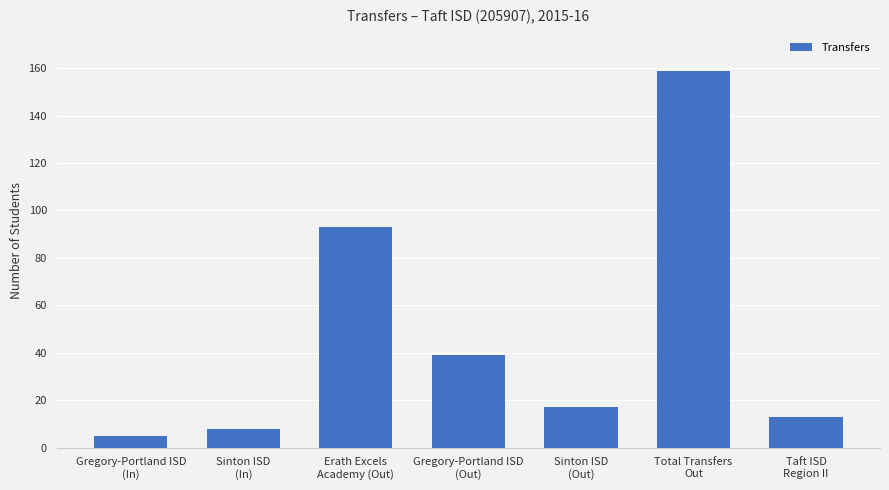

List the labels in order of value, largest first.

Total Transfers
Out, Erath Excels
Academy (Out), Gregory-Portland ISD
(Out), Sinton ISD
(Out), Taft ISD
Region II, Sinton ISD
(In), Gregory-Portland ISD
(In)